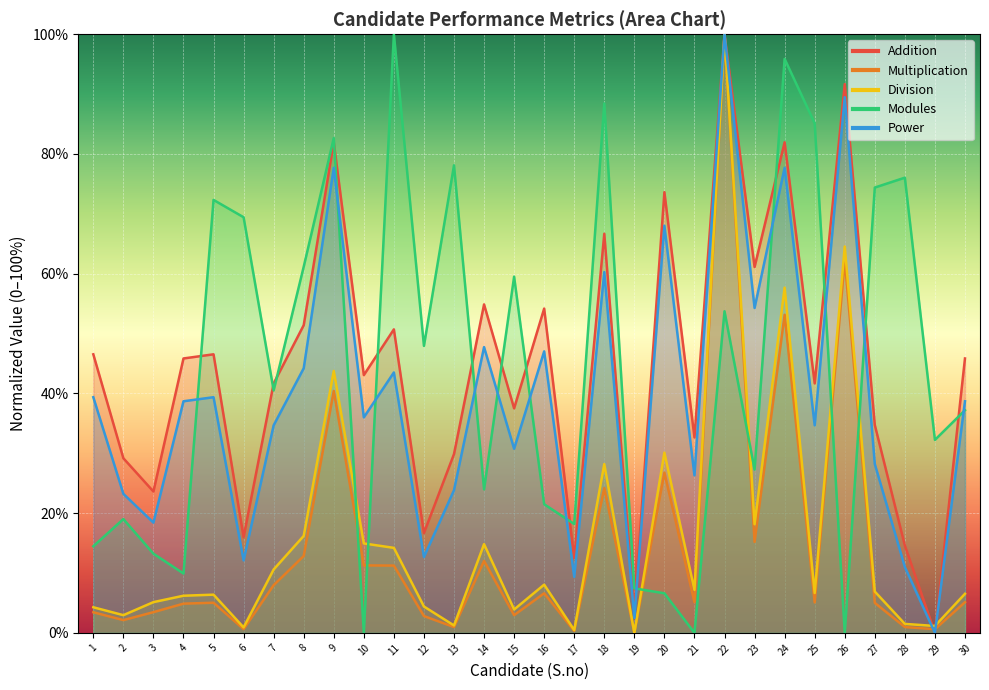

How many lines are shown in the chart?

5